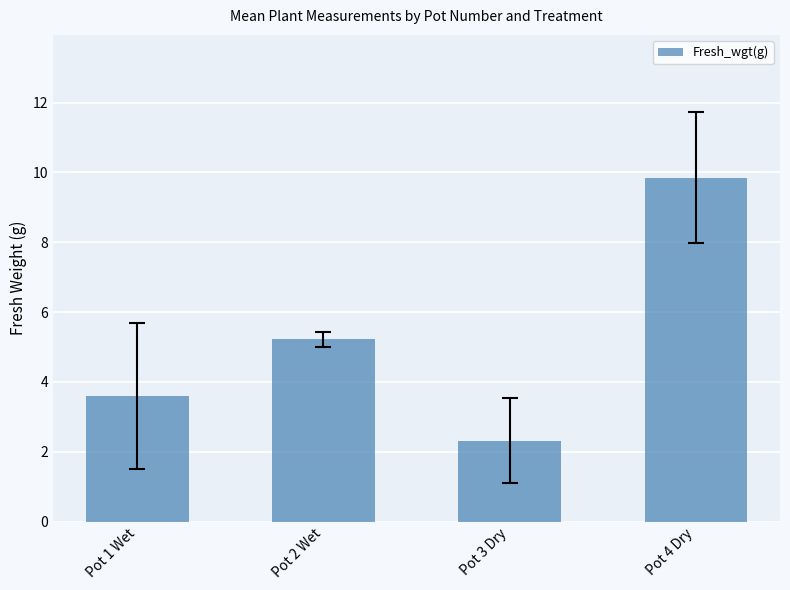

Are the bars grouped side by side (vs. stacked)?

No